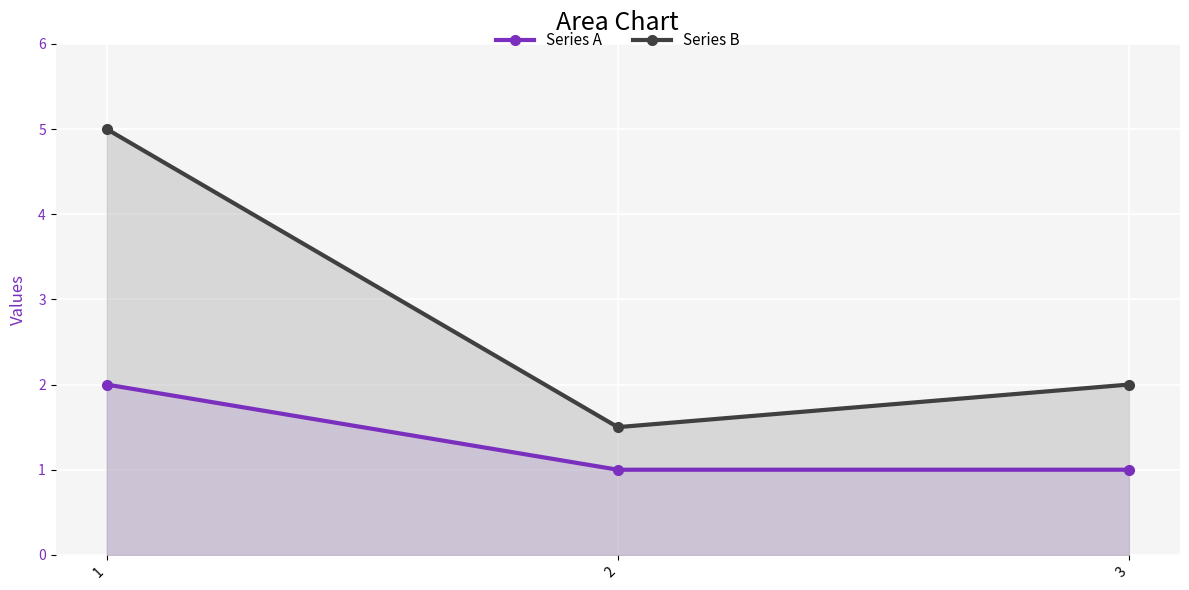

What value does the Series B series have at 3?

2.0